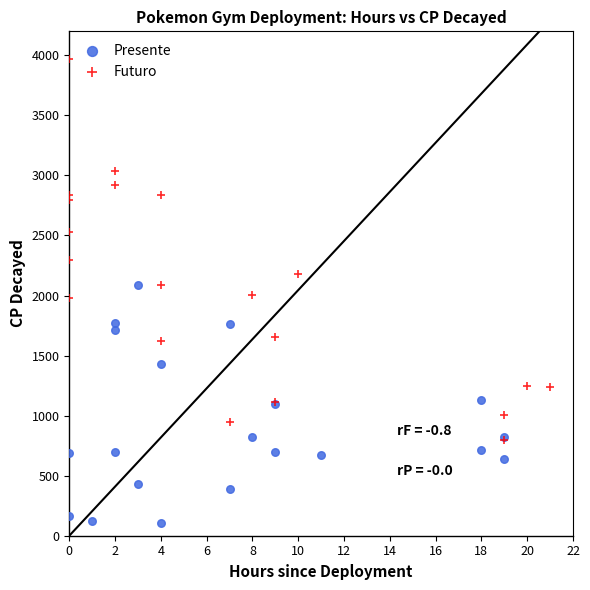

Which series reaches the maximum Y coordinate?

Futuro